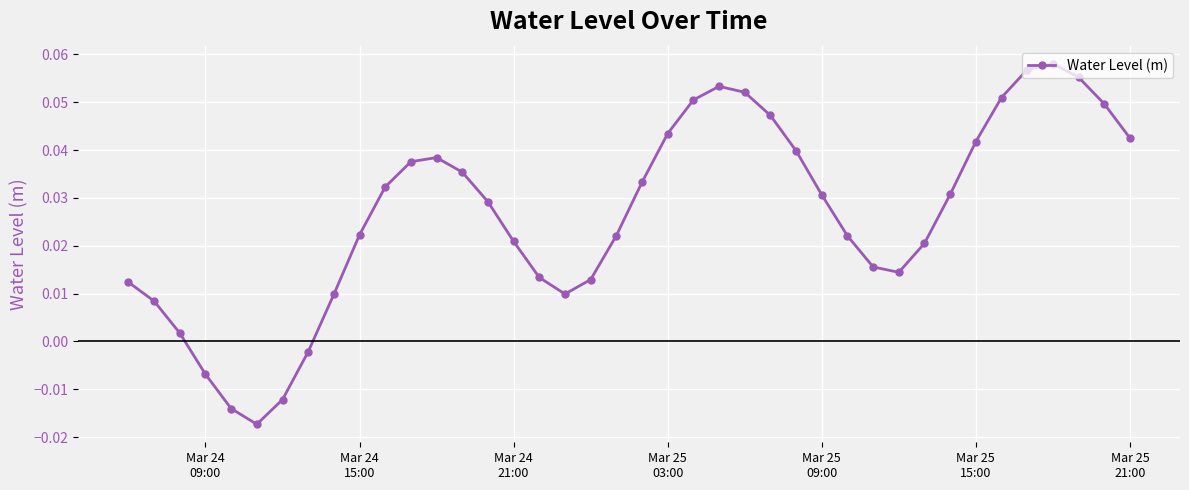

What is the sum of all values?

1.1